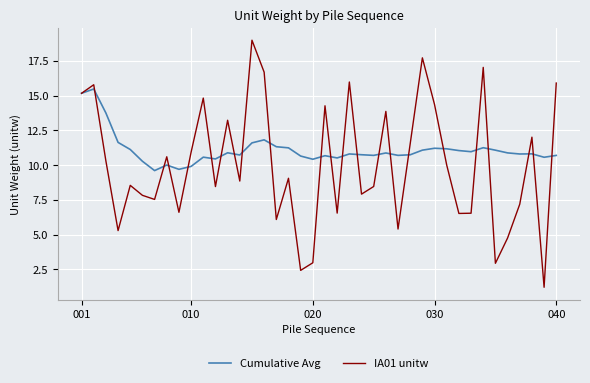

What is the lowest value of the IA01 unitw series?

1.2